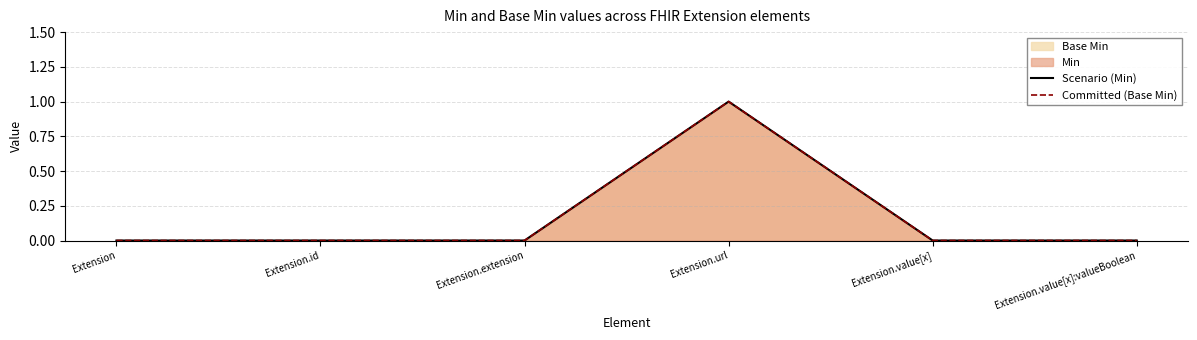

Is it true that Scenario (Min) equals 0 at Extension.extension?

False